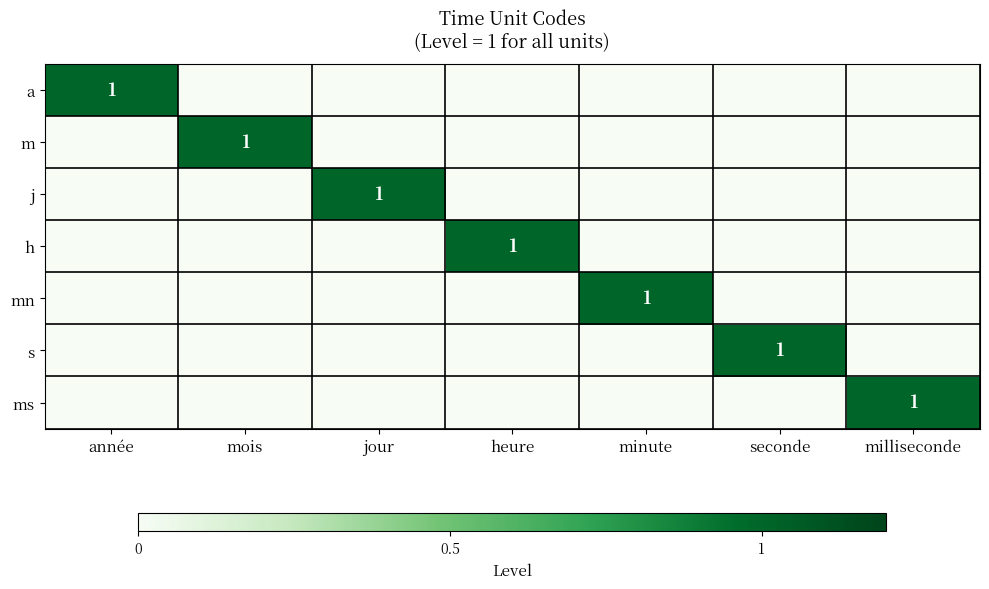

List the labels in order of m value, largest first.

mois, année, jour, heure, minute, seconde, milliseconde